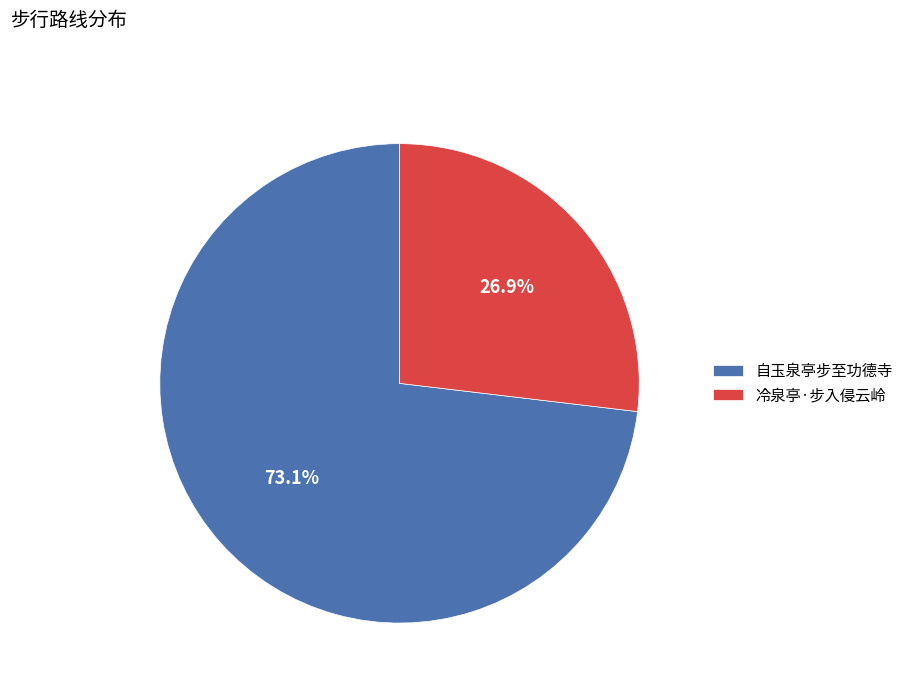

How much of the chart is everything except 冷泉亭·步入侵云岭?

73.1%